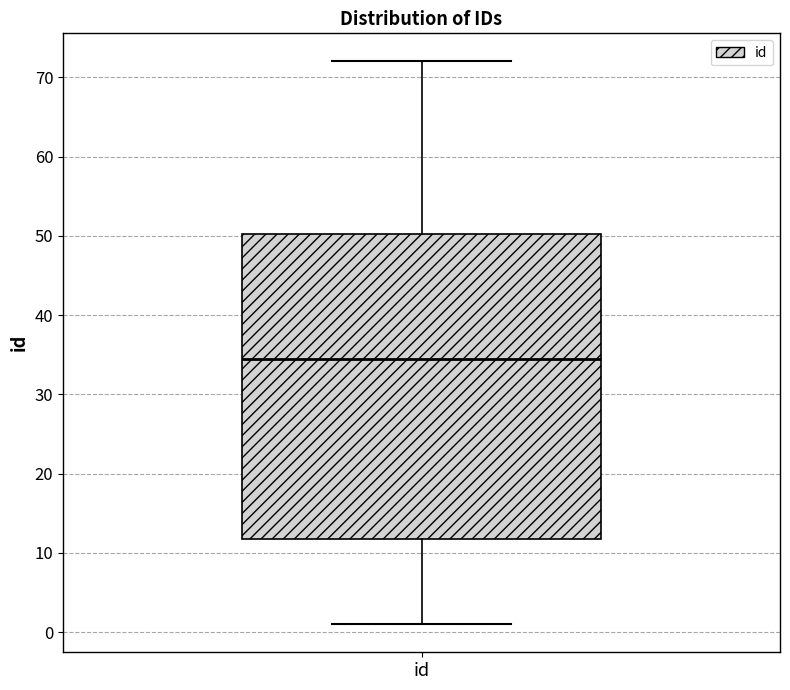

Where does the upper whisker of the box for id end on the y-axis? The values are not printed on the chart, so give them approximately, as read against the axis.

72